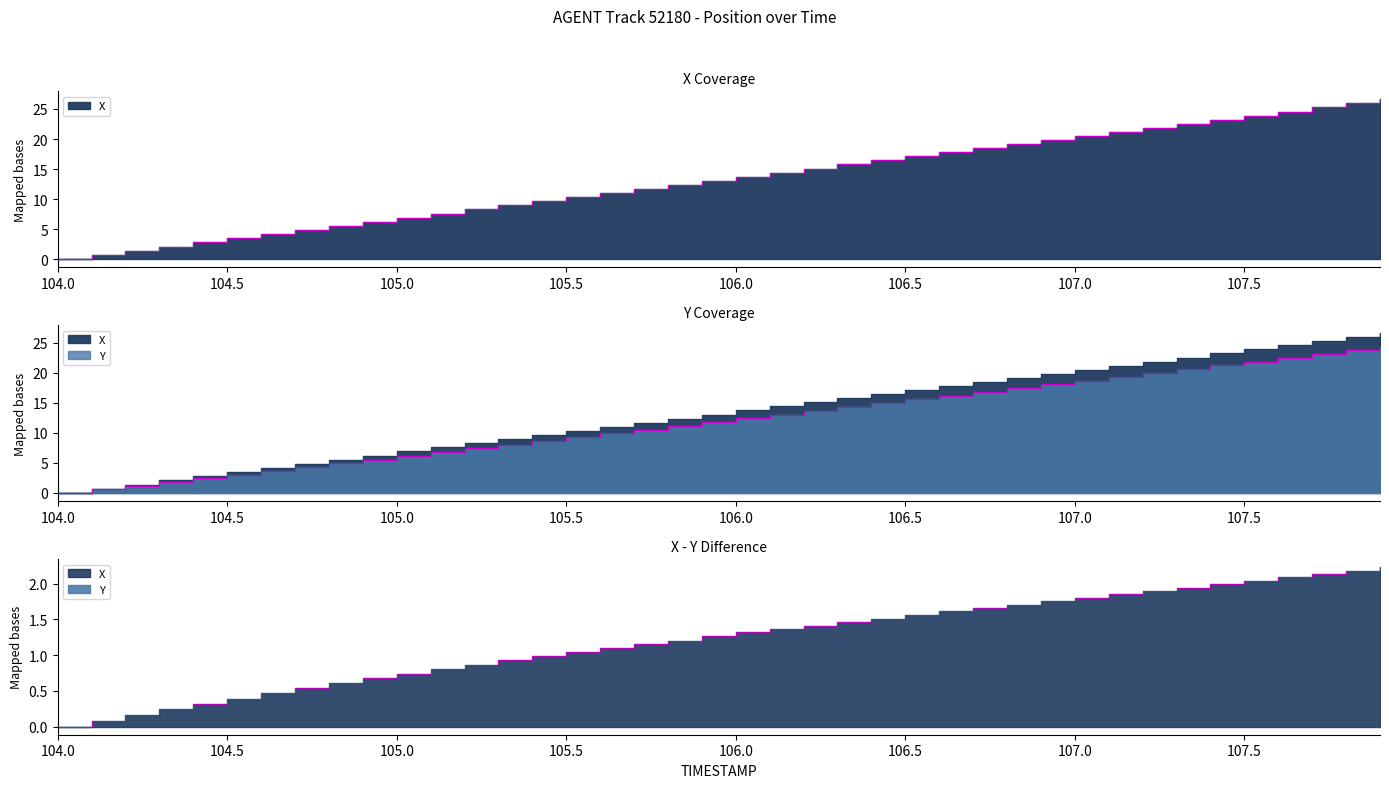

What is the difference between the maximum and second lowest values in the X series?

25.9